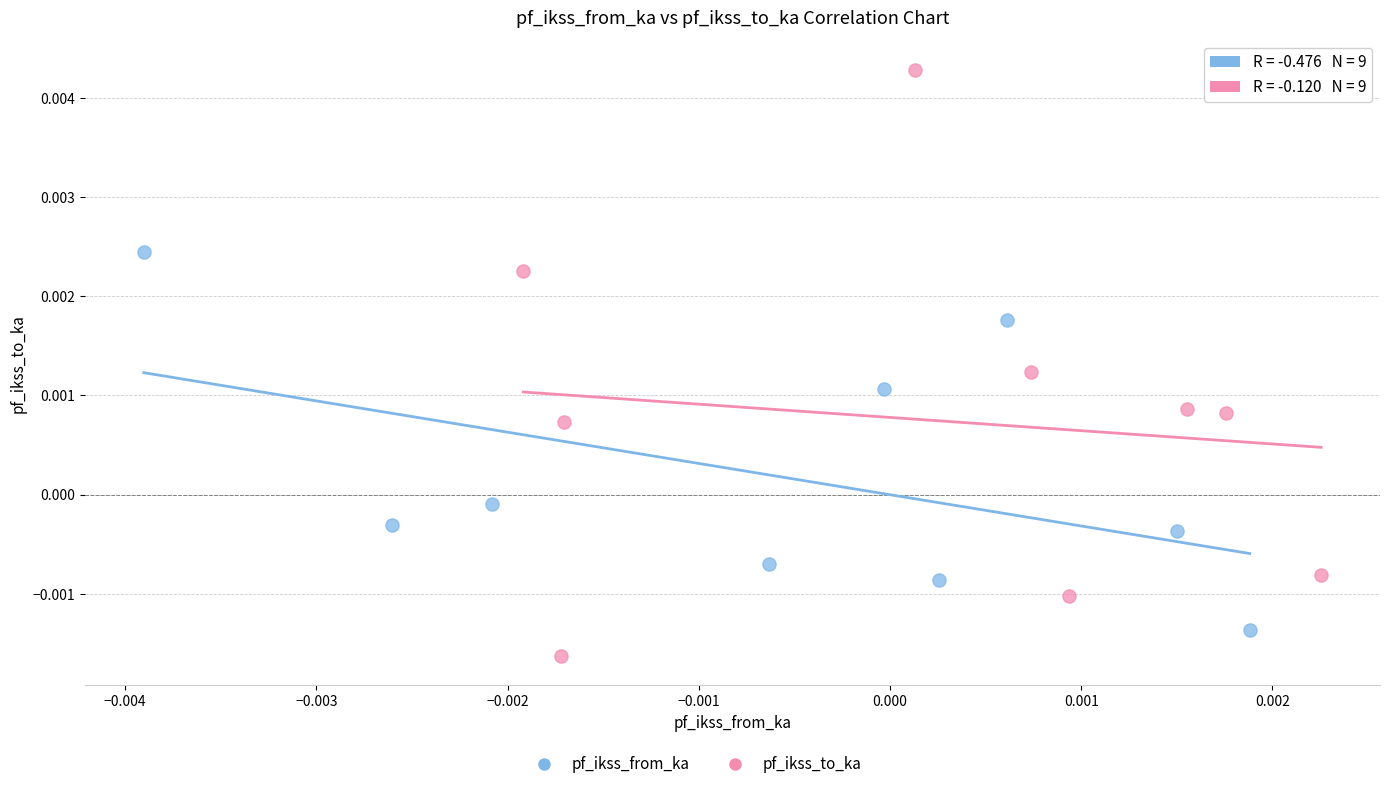

Which series has the widest spread of Y values?

pf_ikss_to_ka